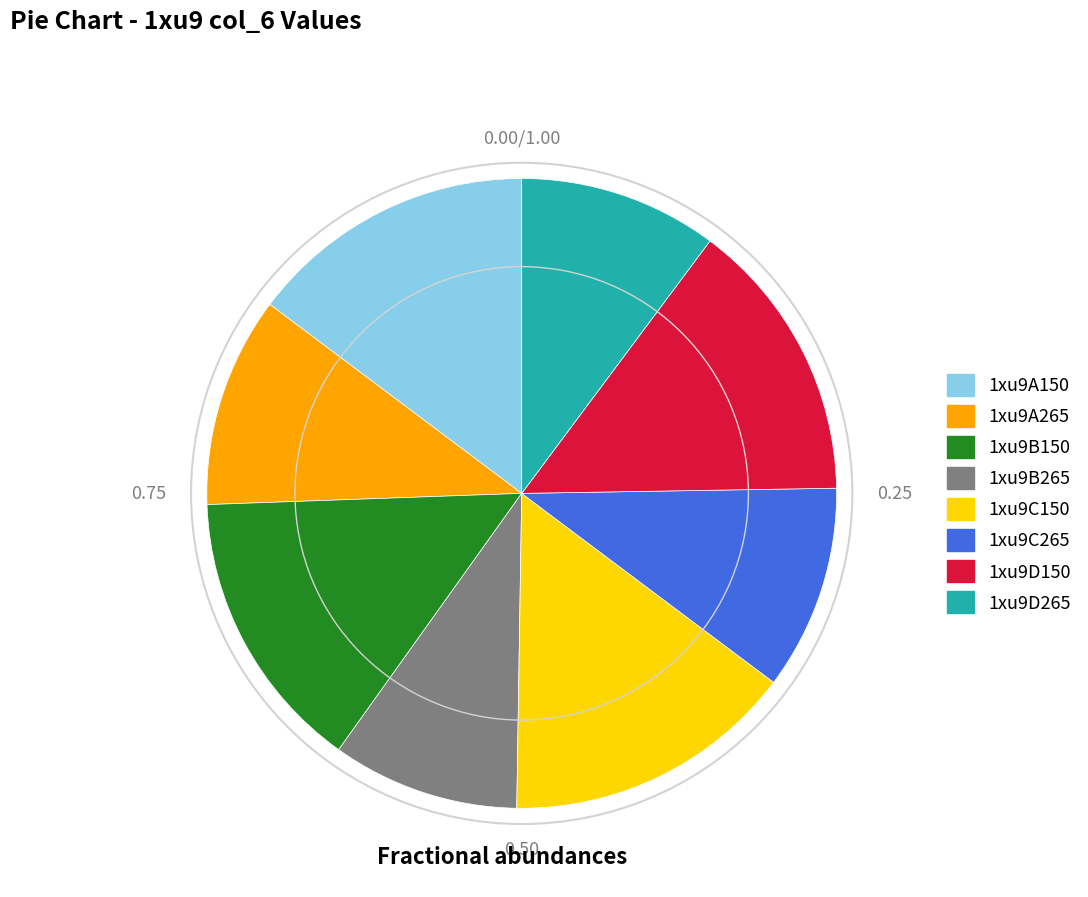

Is the sum of 1xu9C265 and 1xu9C150 greater than half?

No